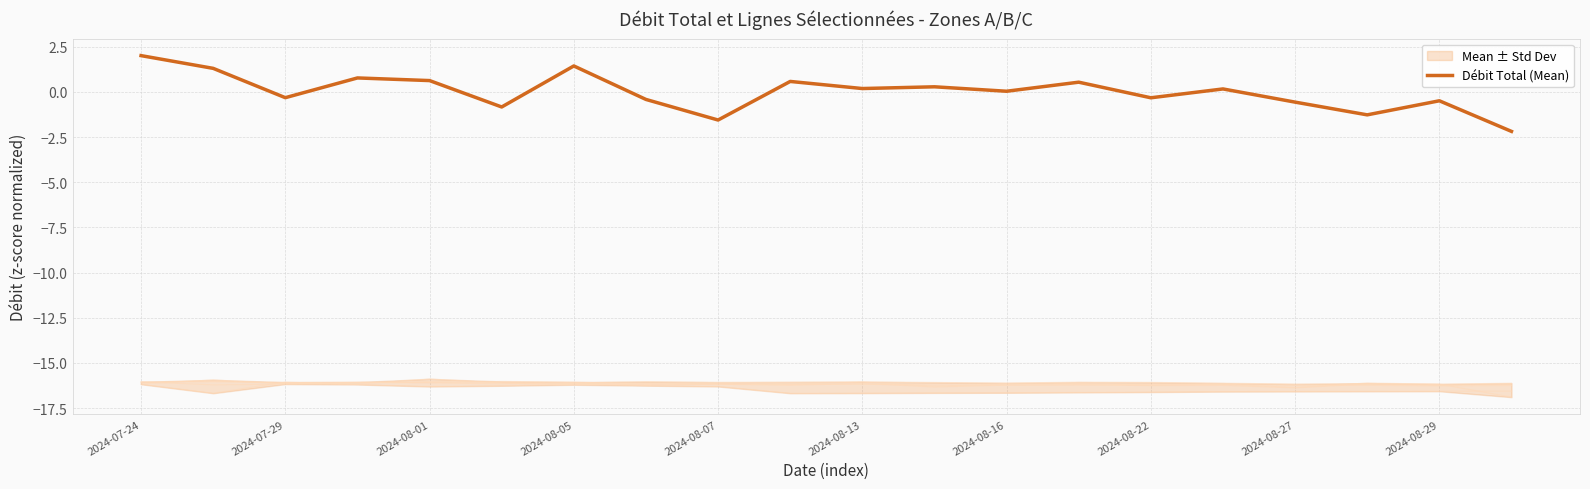

How many values are below 0?

9